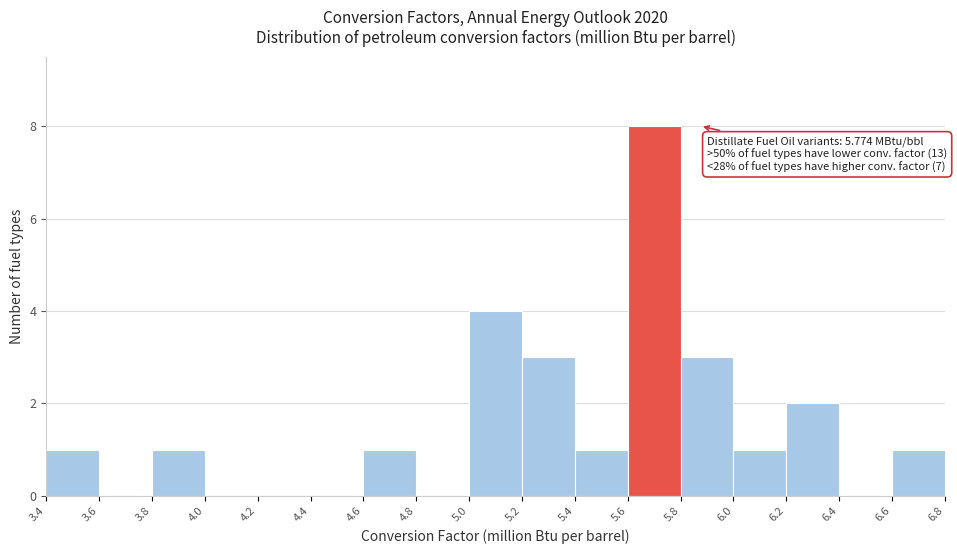

Which range on the x-axis has the tallest bar?

5.6 to 5.8